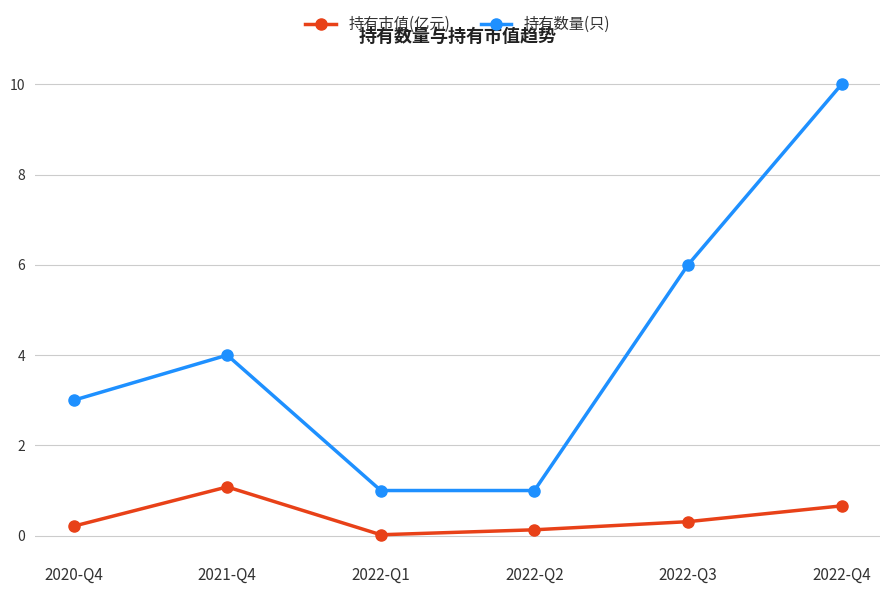

What is the label of the 6th point from the right?

2020-Q4